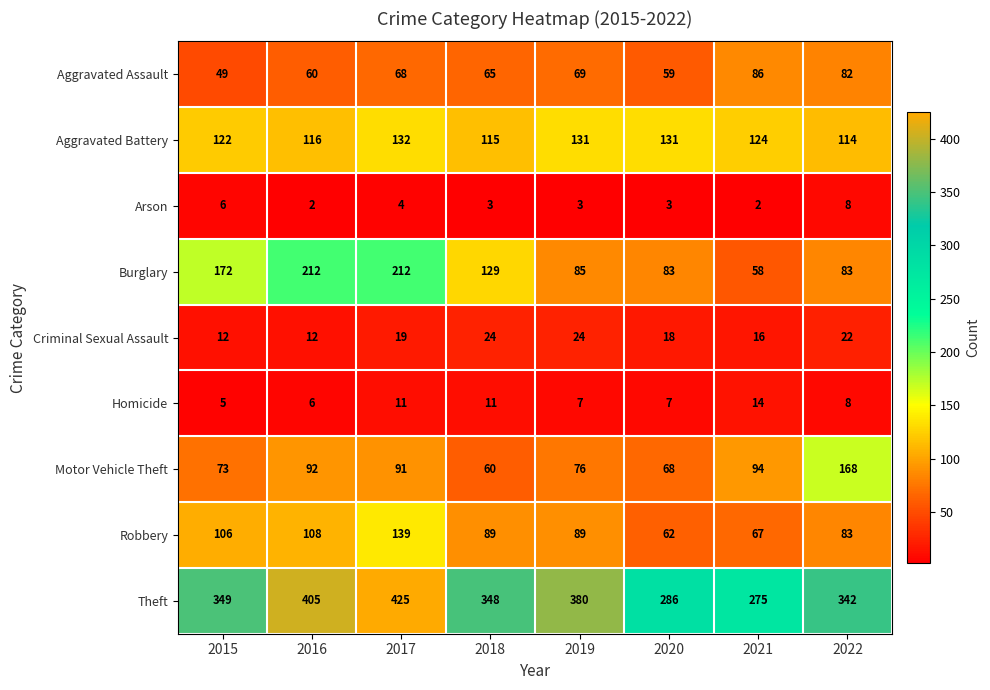

What is the minimum value for Theft?

275